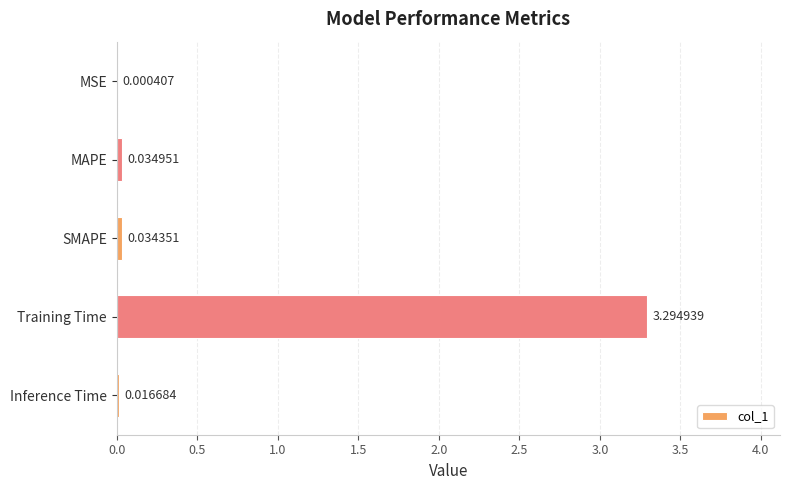

At which label is the value closest to 1?

MAPE